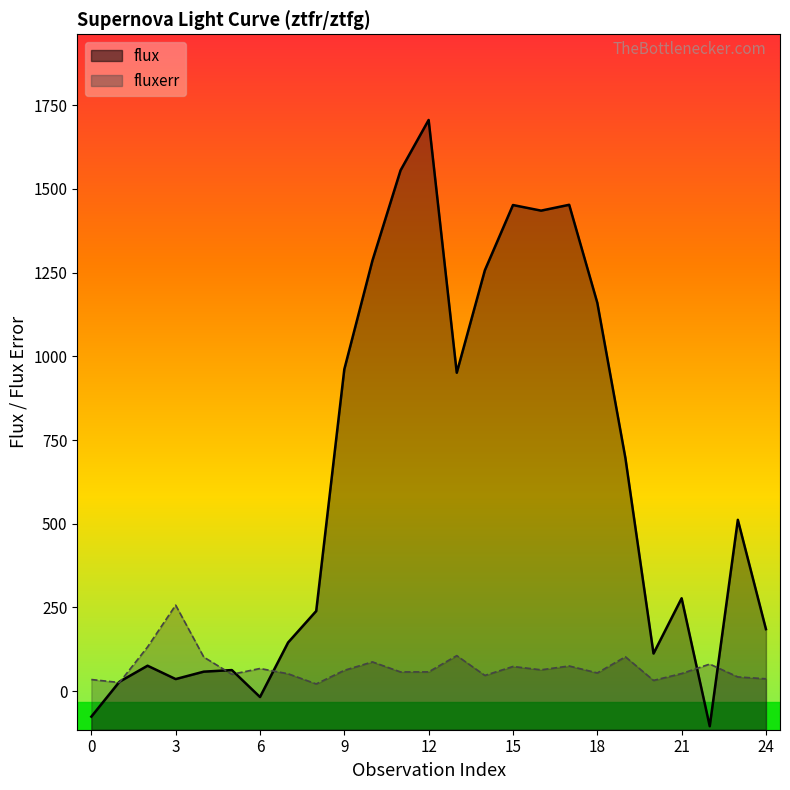

After their last crossing, which series has the higher values: fluxerr or flux?

flux